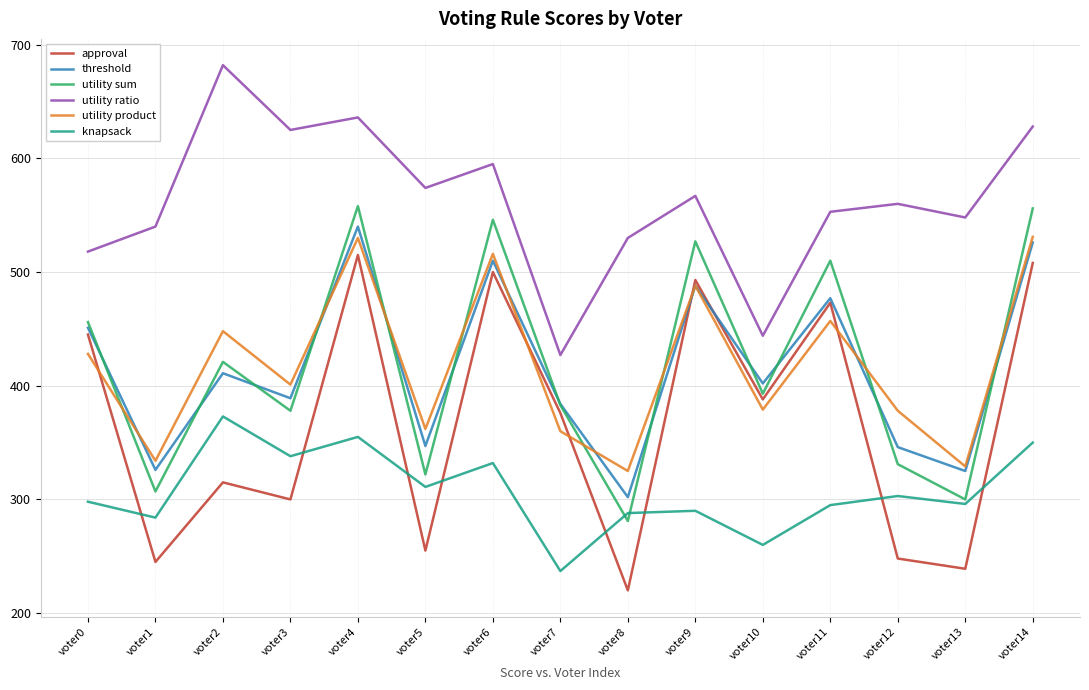

What is the highest value of the knapsack series?

373